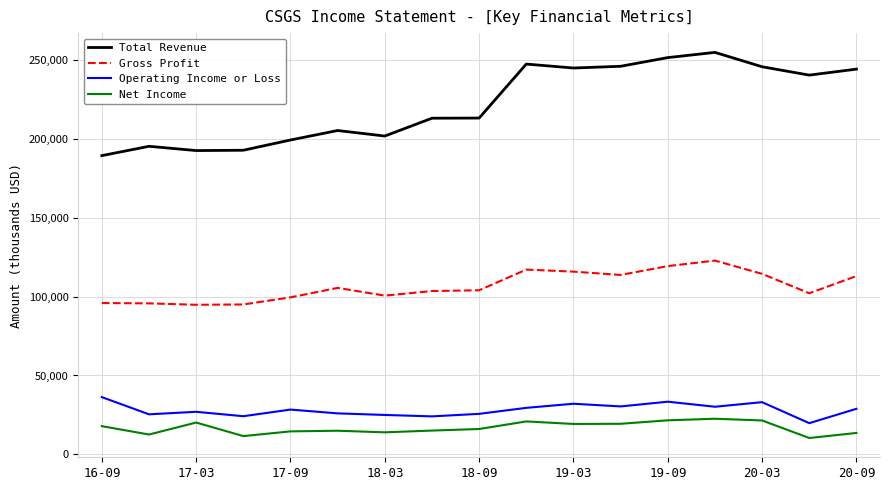

Which series has the largest range (max minus min)?

Total Revenue